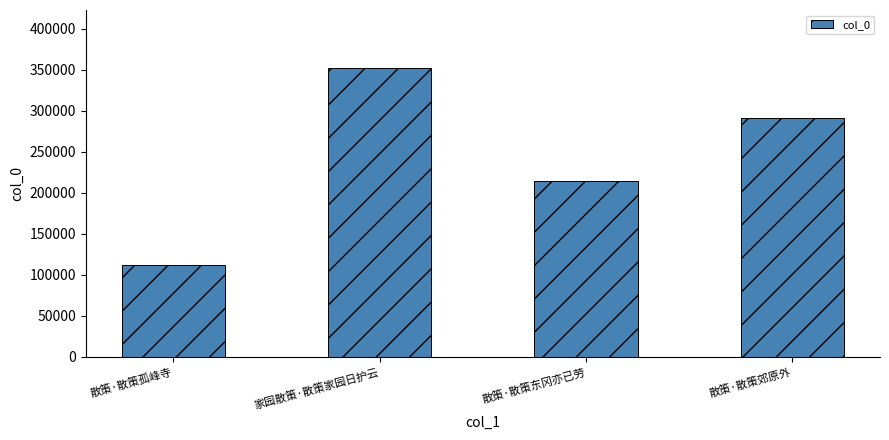

What position from the right is 家园散策·散策家园日护云?

3